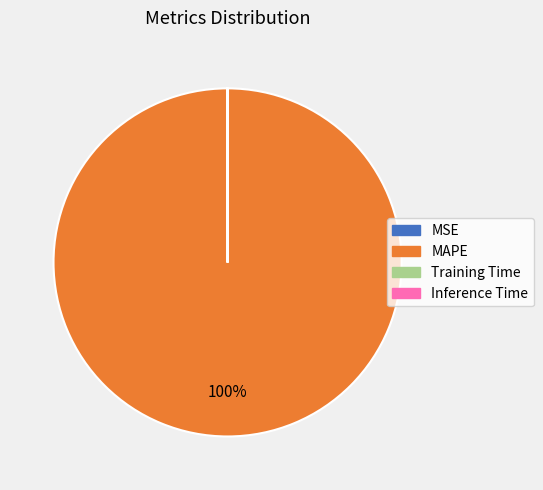

Does any single category account for the majority?

Yes